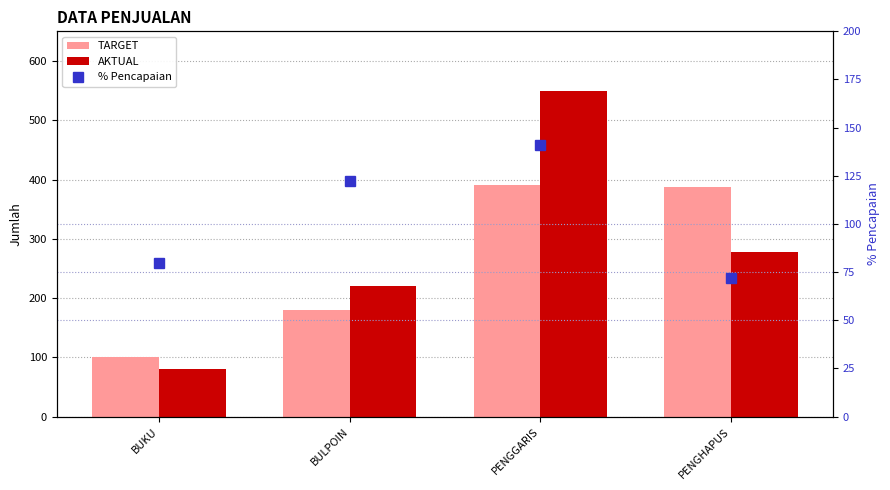

Which series has the largest total across all categories?

AKTUAL